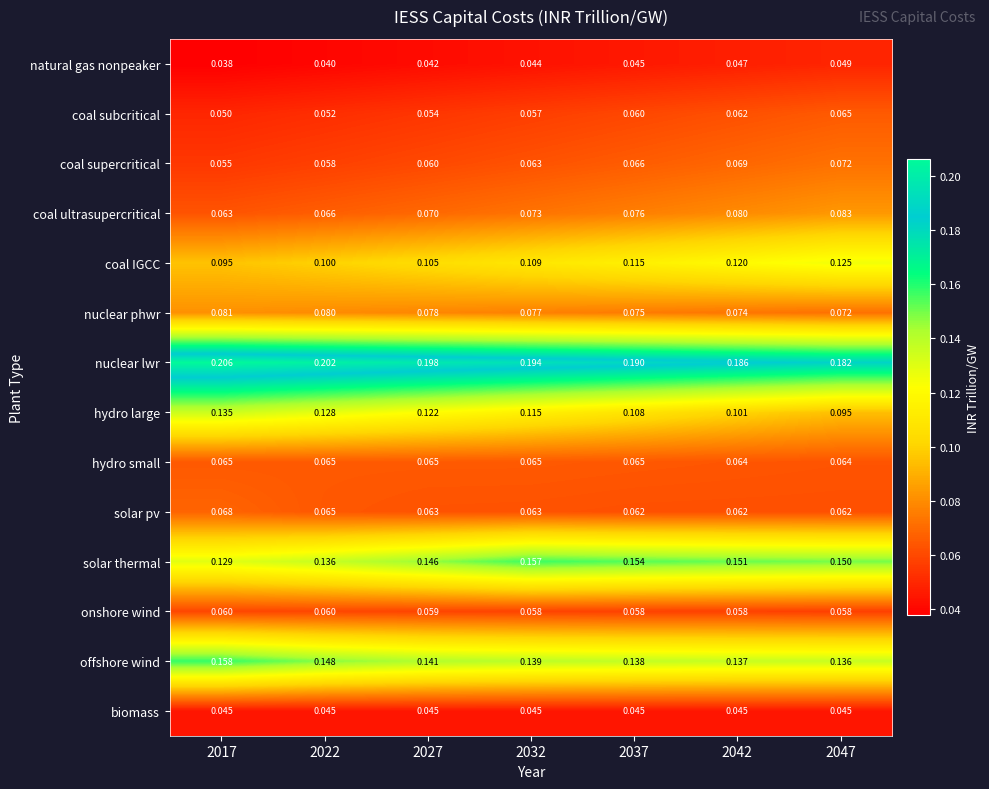

At which category does the chart reach its minimum across all series?

2017